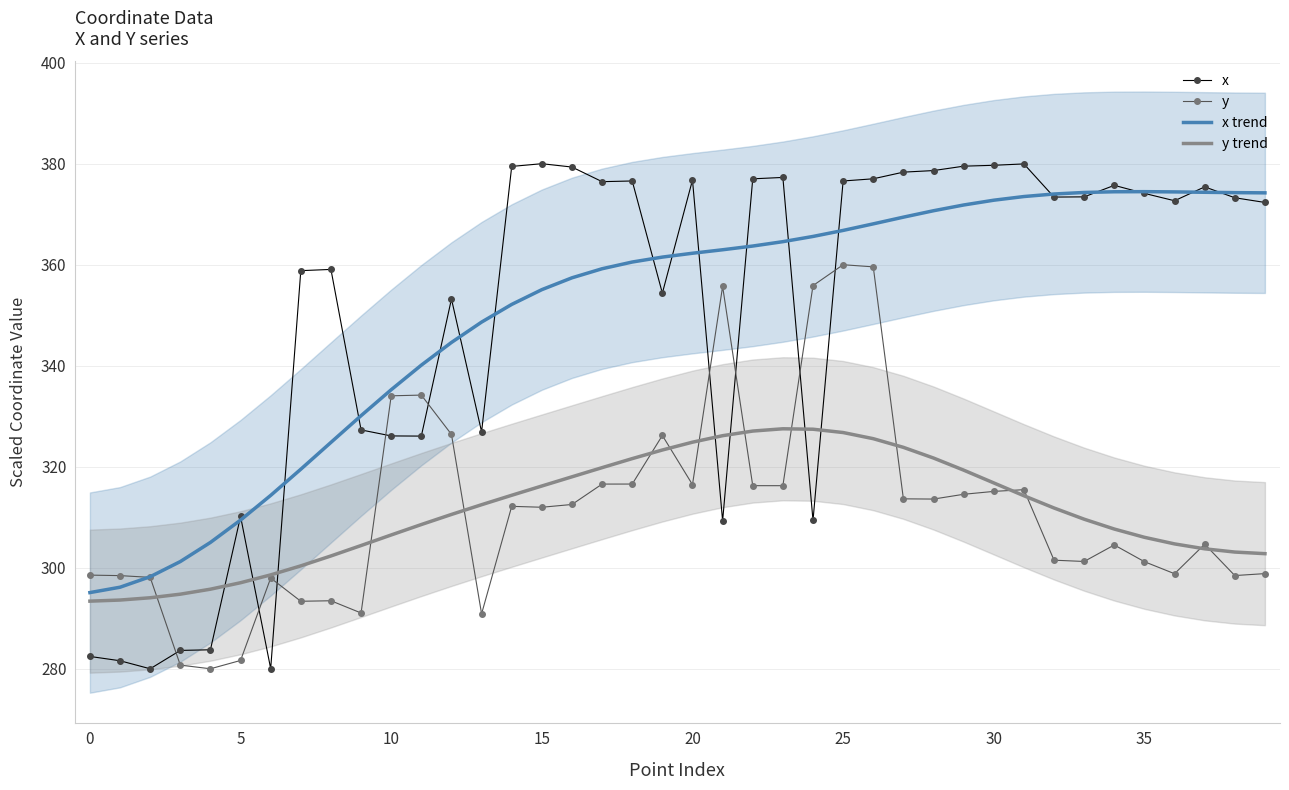

What is the maximum value for y trend?

327.5